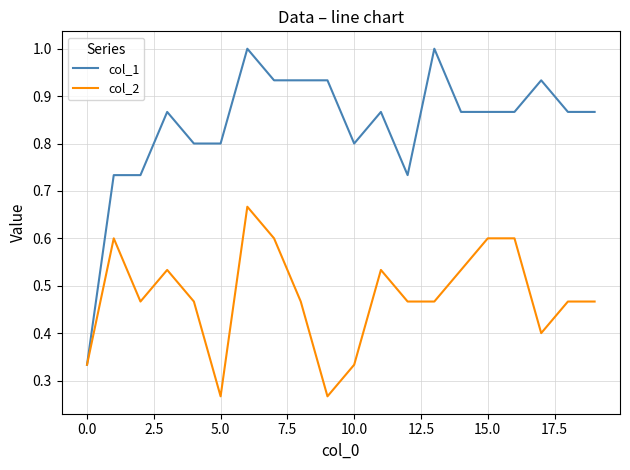

What is the difference between the maximum and minimum values in the col_2 series?

0.4